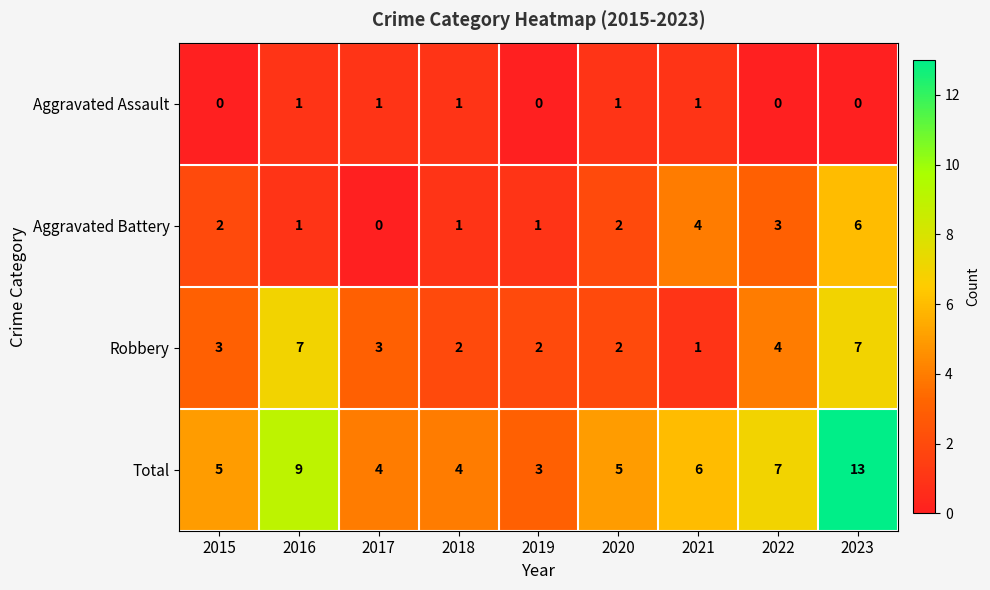

Is it true that Total equals 3 at 2019?

True